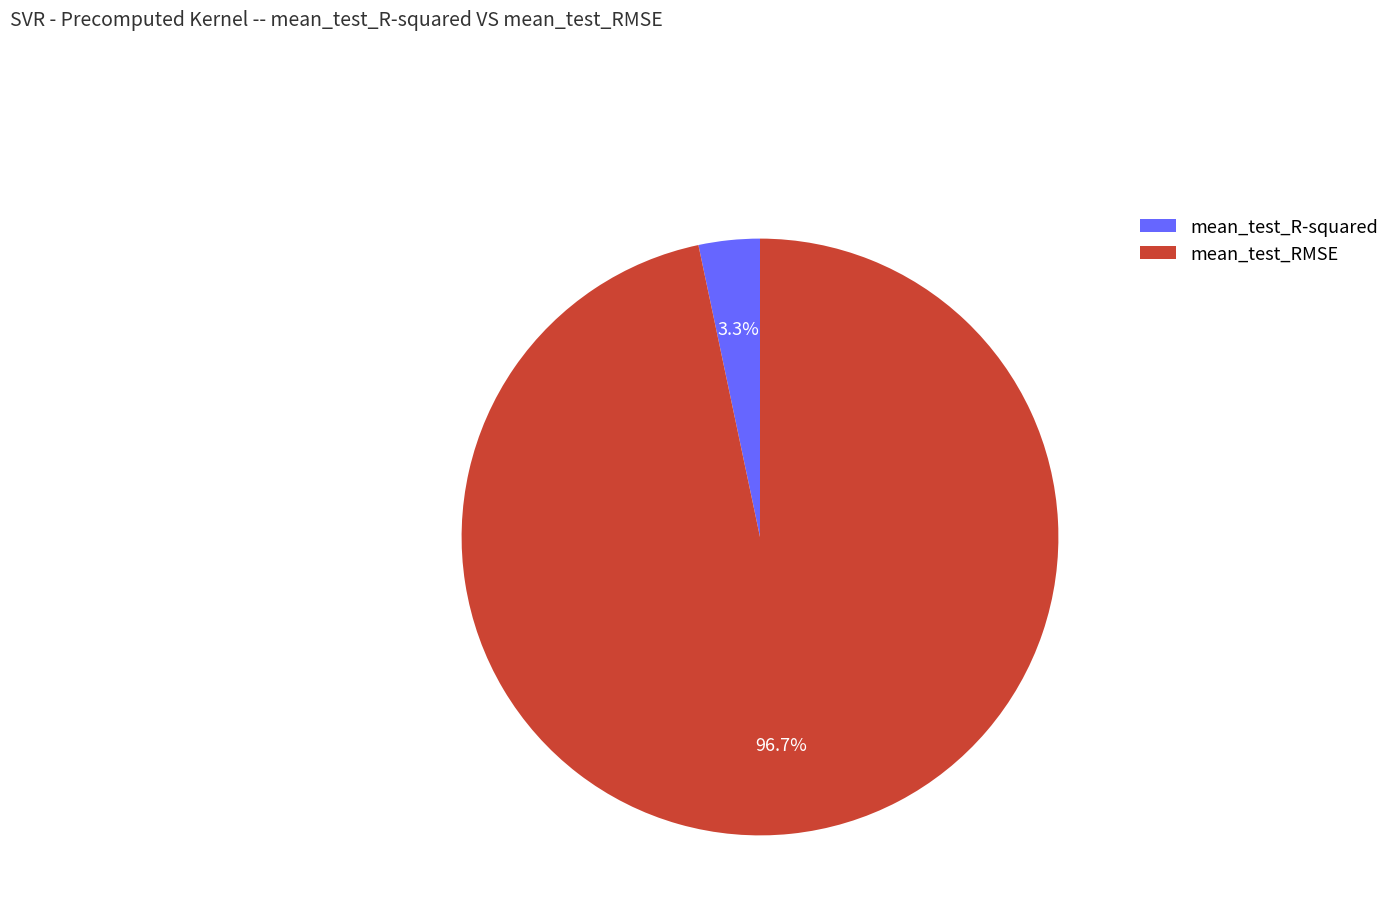

To the nearest percent, what is the average slice percentage?

50%